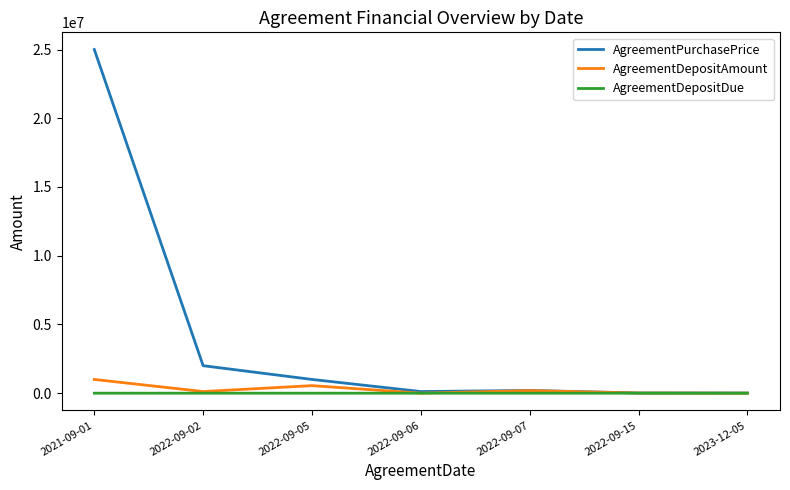

Is this an area chart (filled region under the line)?

No